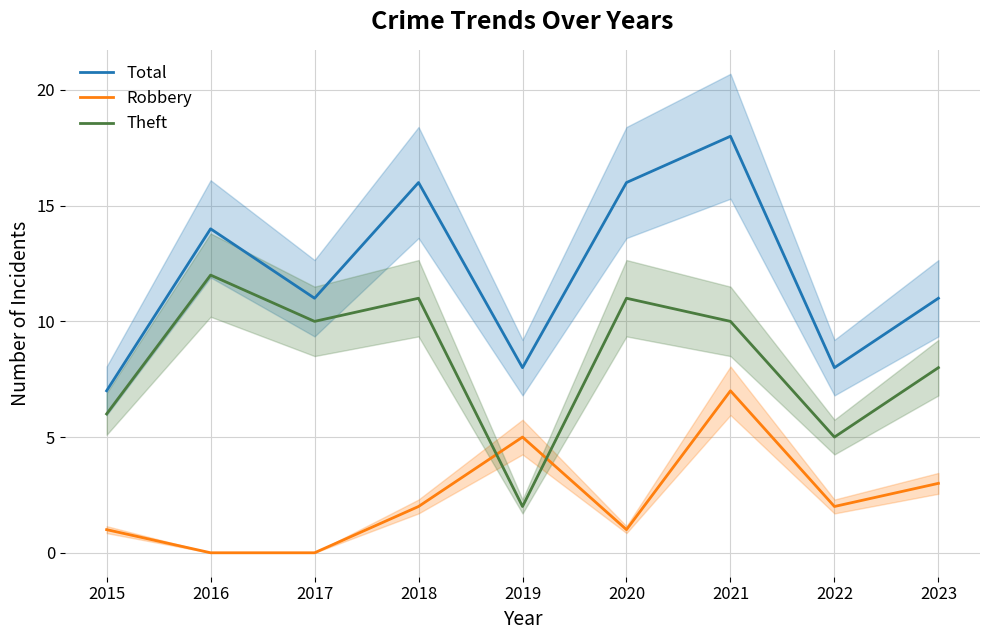

At which category does Total reach its first local peak?

2016